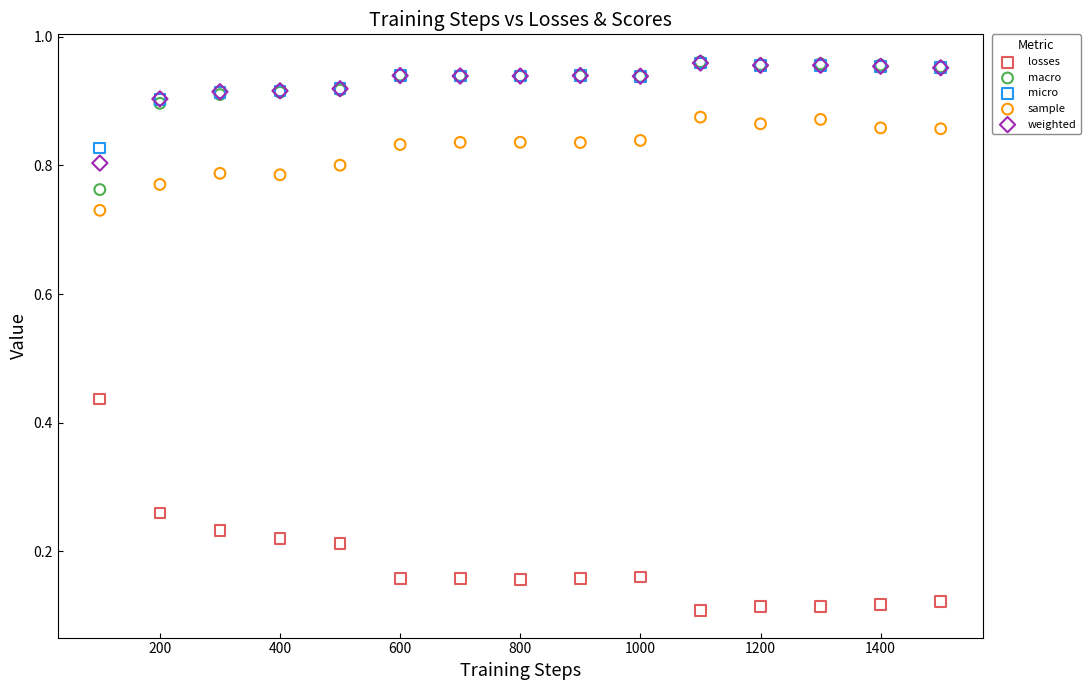

Which series reaches the minimum Y coordinate?

losses